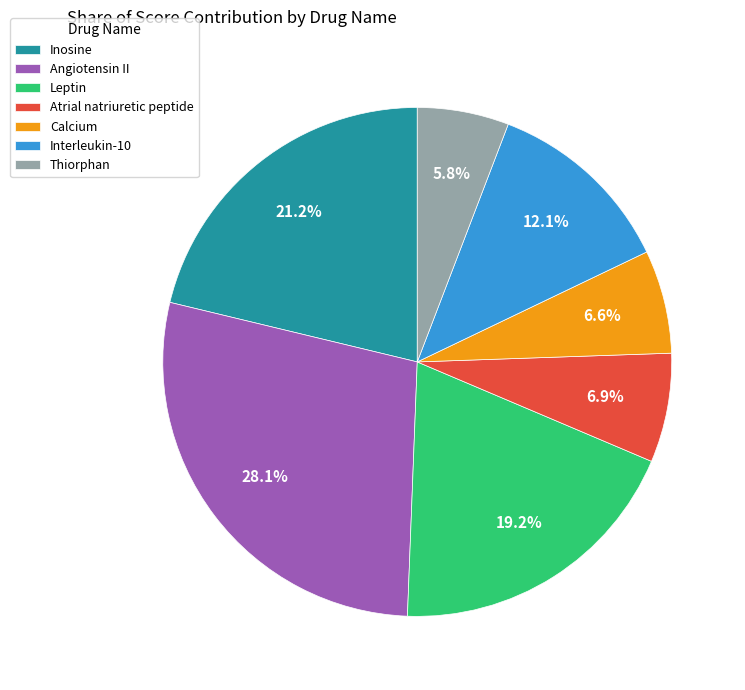

How many segments does this pie chart have?

7